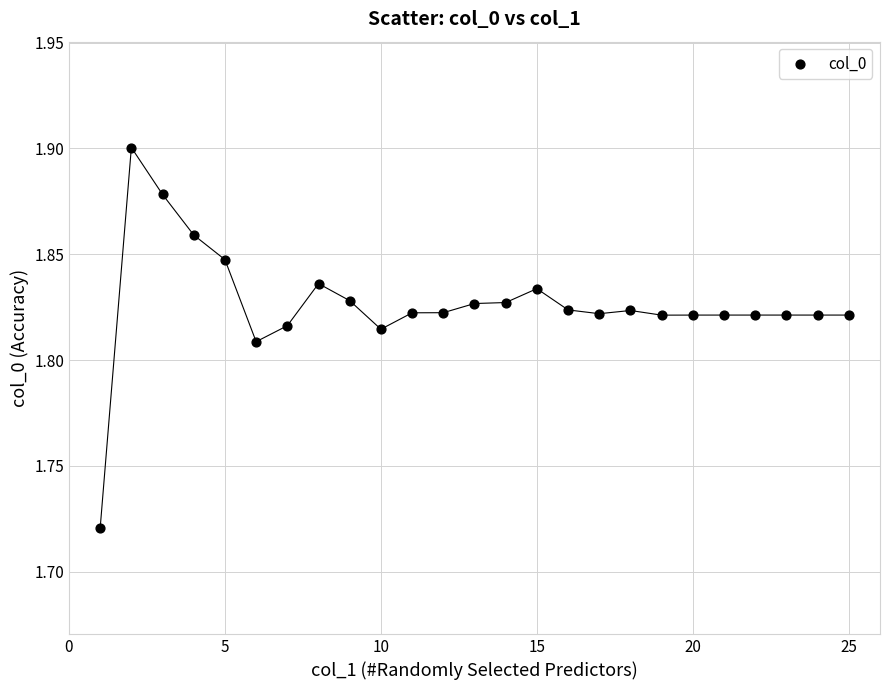

What is the range of X values (max minus min)?

24.0